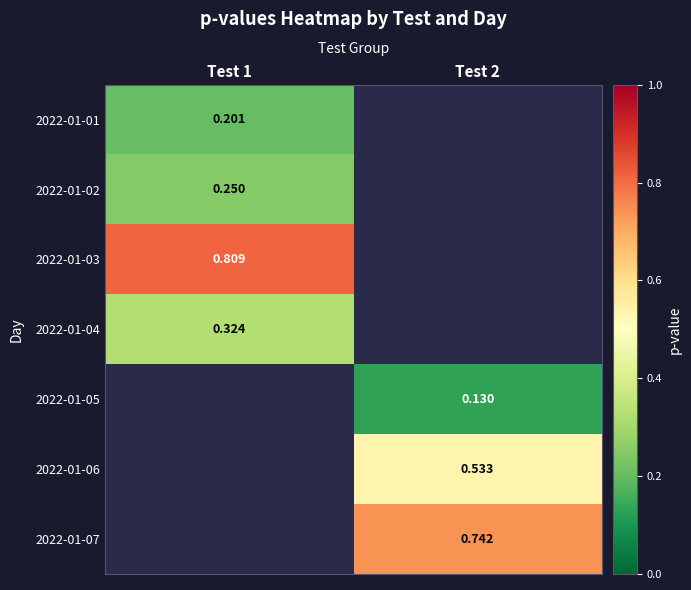

Is the value of 2022-01-05 at Test 2 greater than the value of 2022-01-04 at Test 1?

No